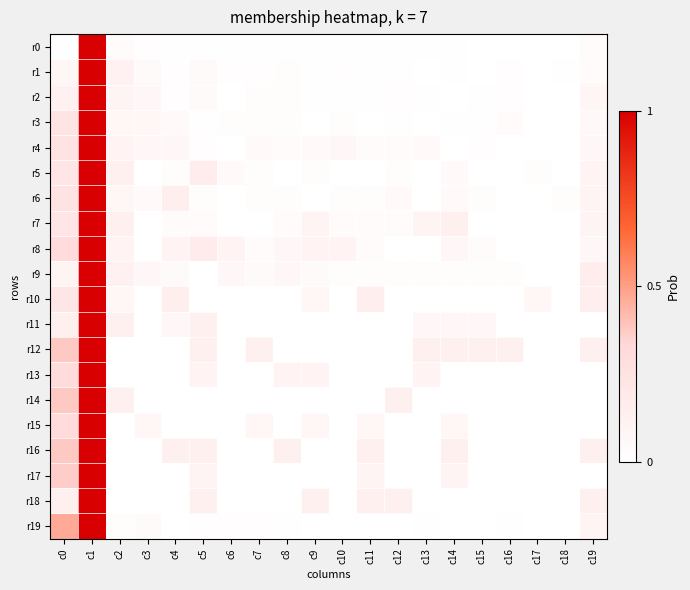

How many data points does each series have?

20